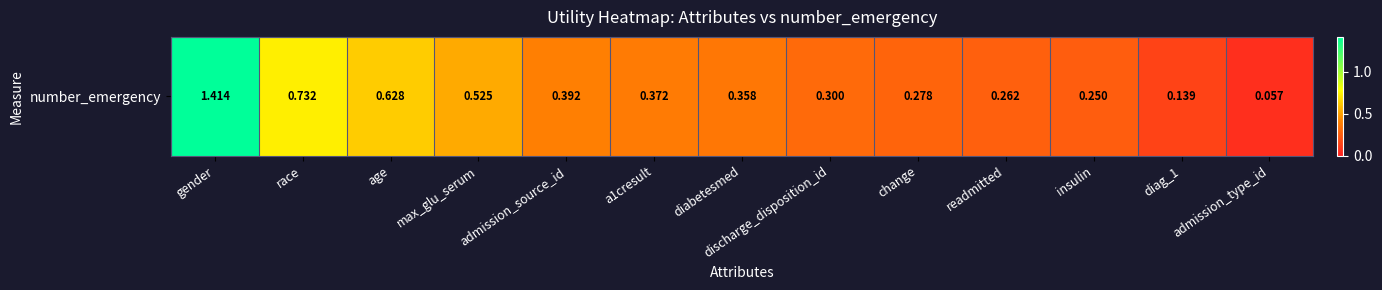

List the labels in order of value, largest first.

gender, race, age, max_glu_serum, admission_source_id, a1cresult, diabetesmed, discharge_disposition_id, change, readmitted, insulin, diag_1, admission_type_id